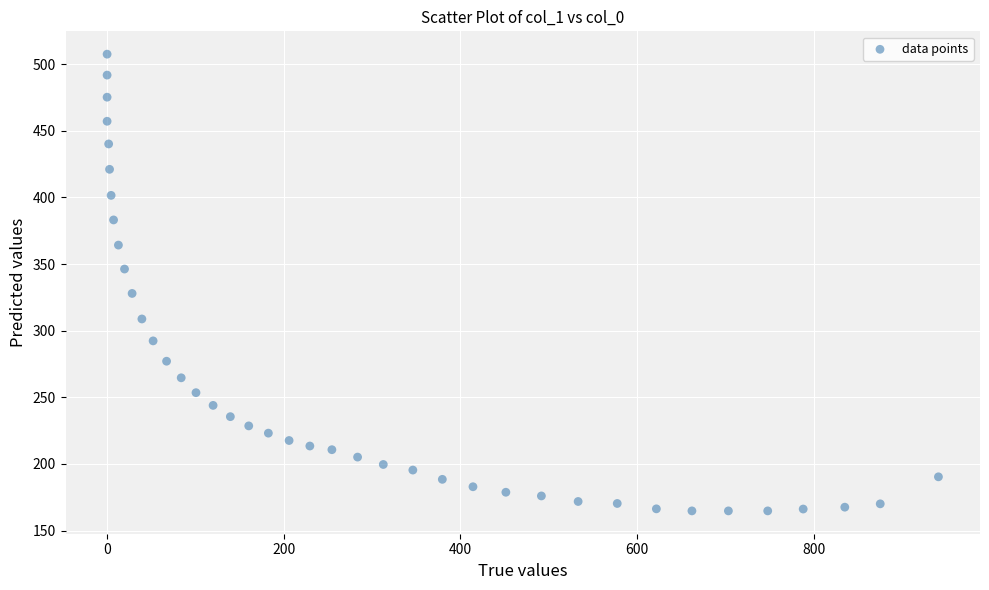

What is the range of Y values (max minus min)?

342.6